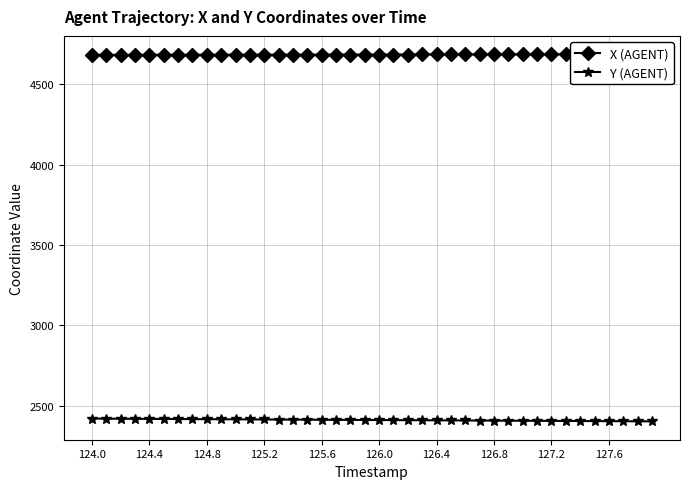

What is the highest value of the Y (AGENT) series?

2419.5